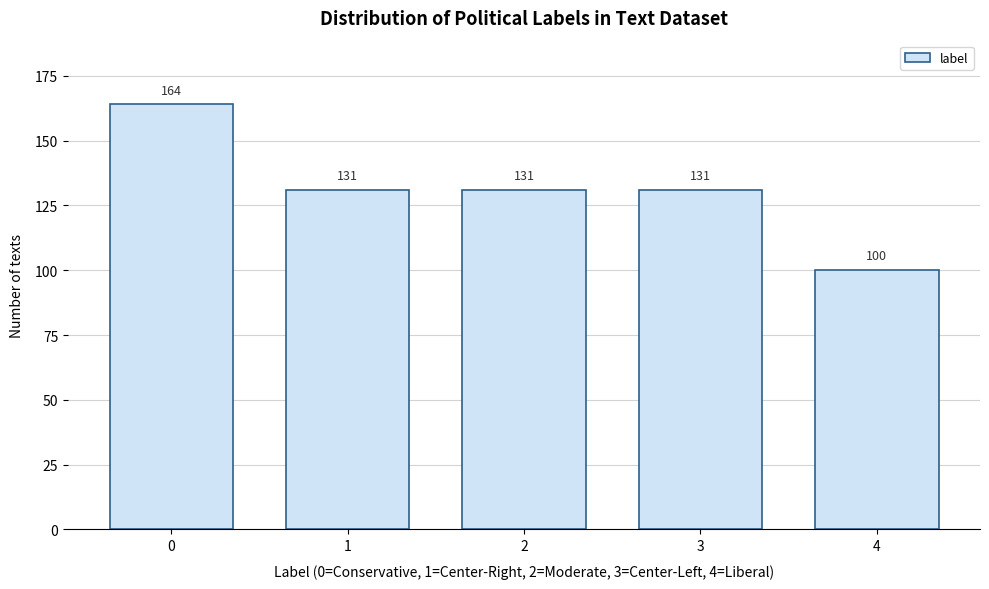

Reading left to right, list all the values displayed in this chart.

0=164	1=131	2=131	3=131	4=100